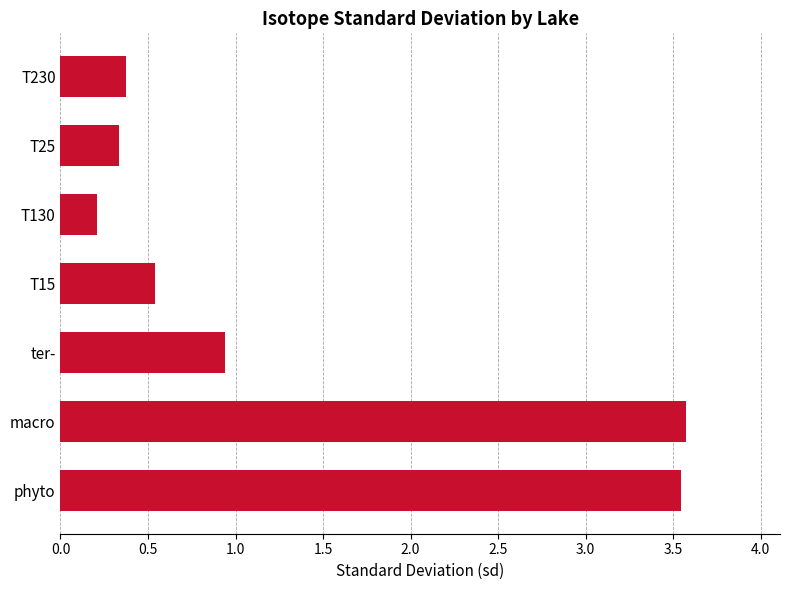

What is the difference between the second highest and second lowest values?

3.2